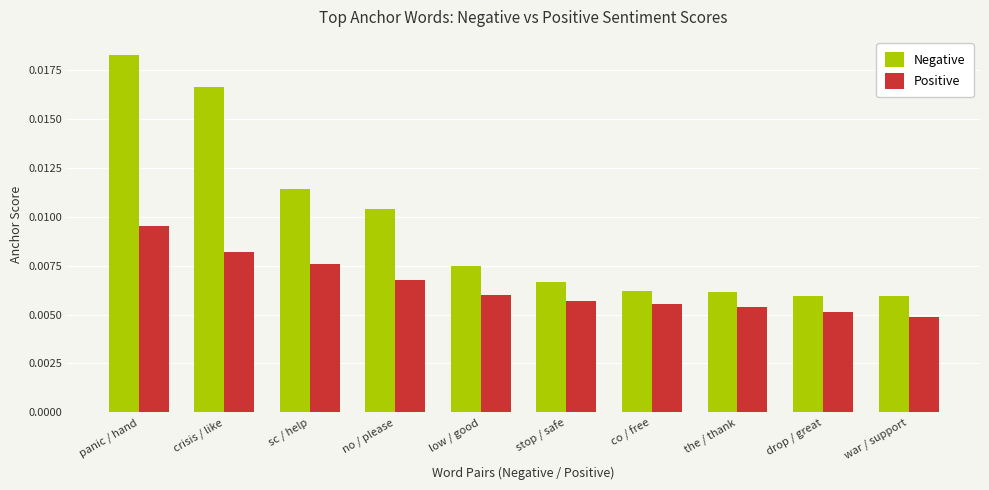

At which category is the sum across all series the highest?

panic / hand